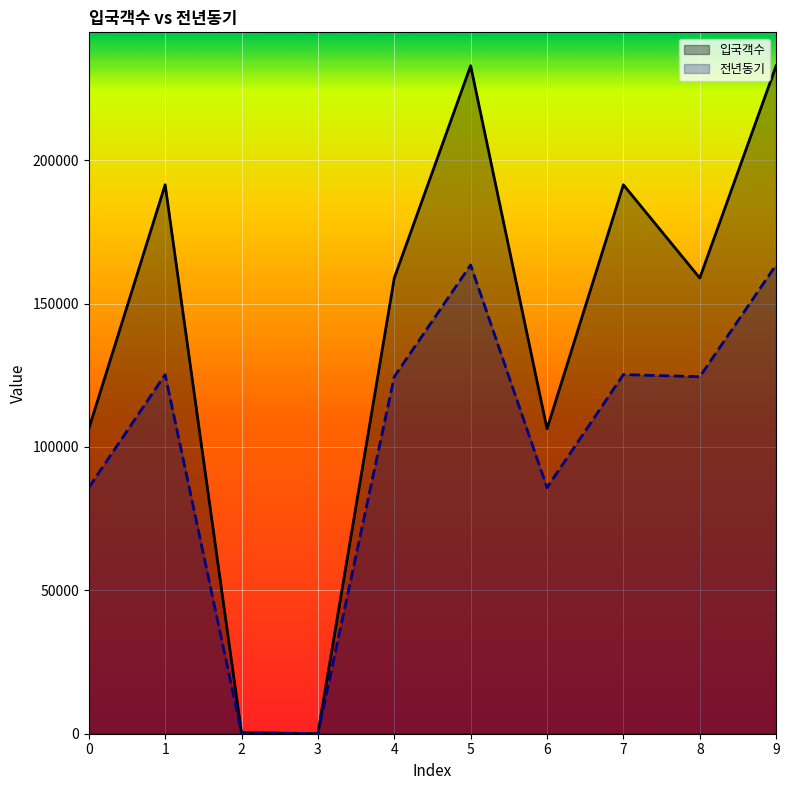

Which series has the largest total across all categories?

입국객수